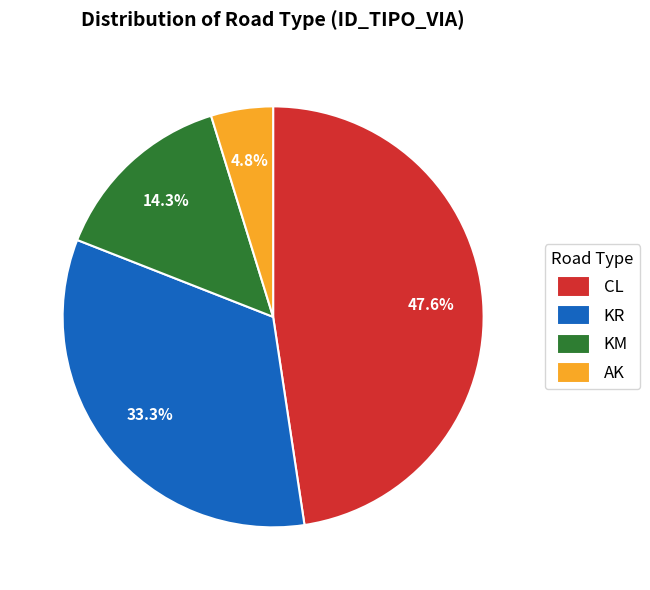

What is the smallest slice in the pie chart?

AK